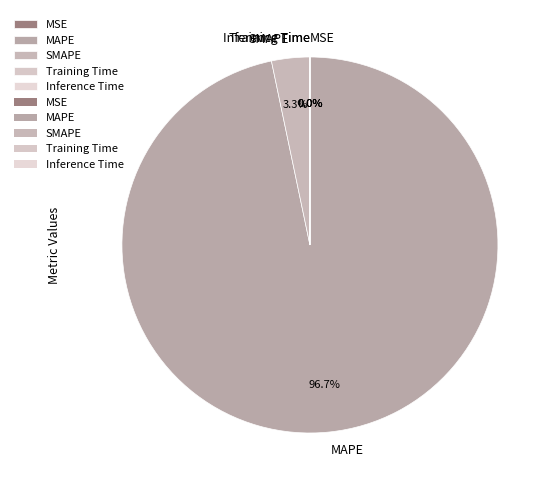

Is MAPE the majority of the pie?

Yes